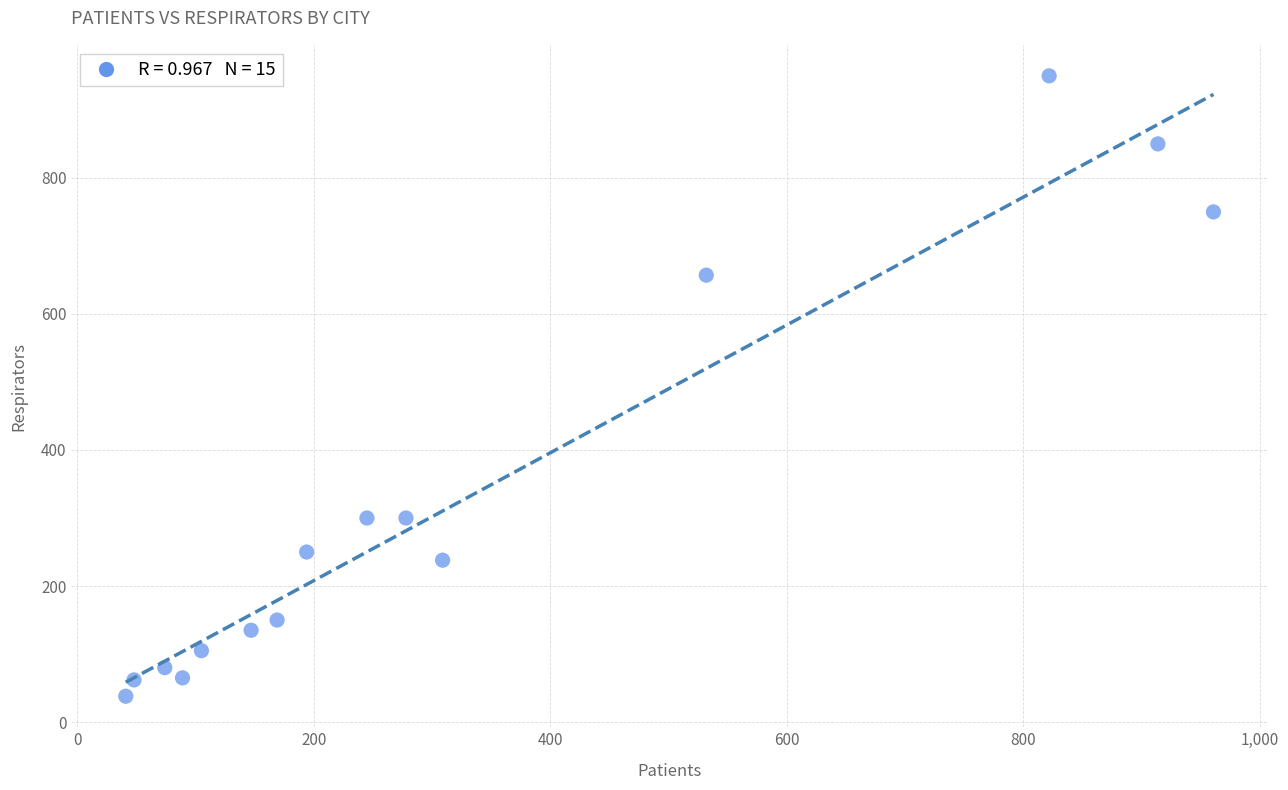

What is the range of X values (max minus min)?

920